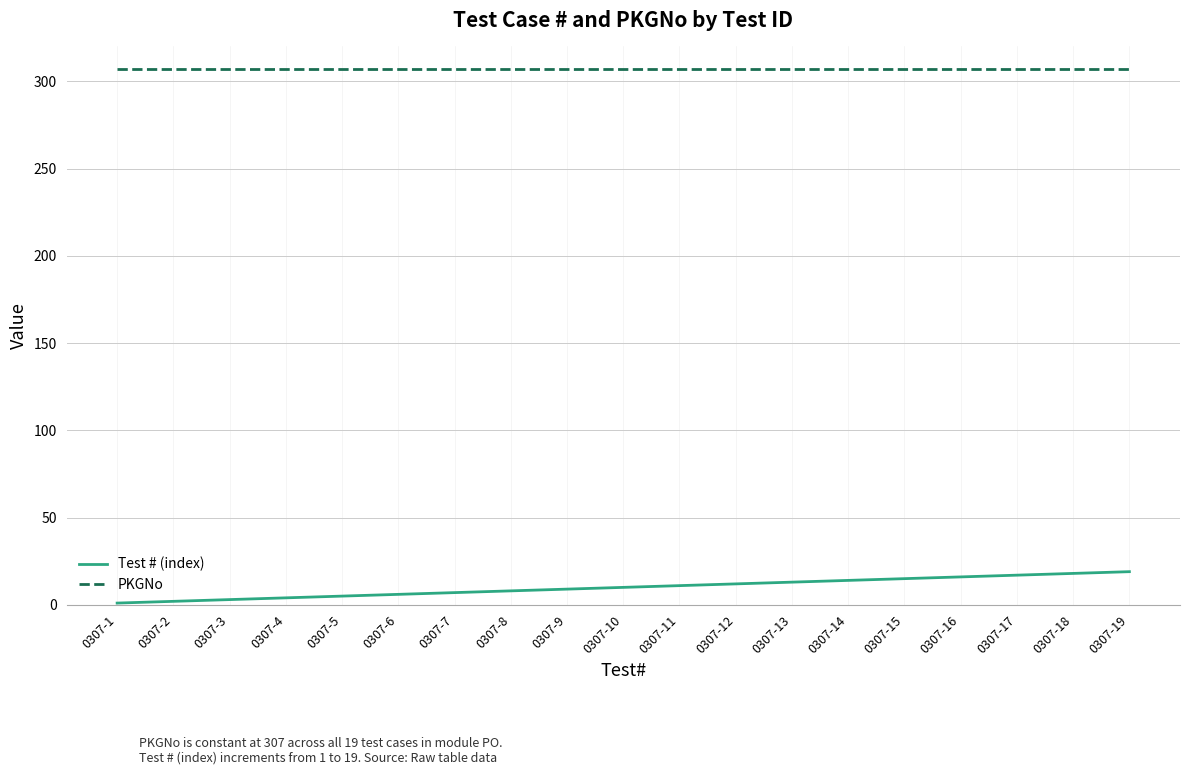

What is the smallest value displayed?

1